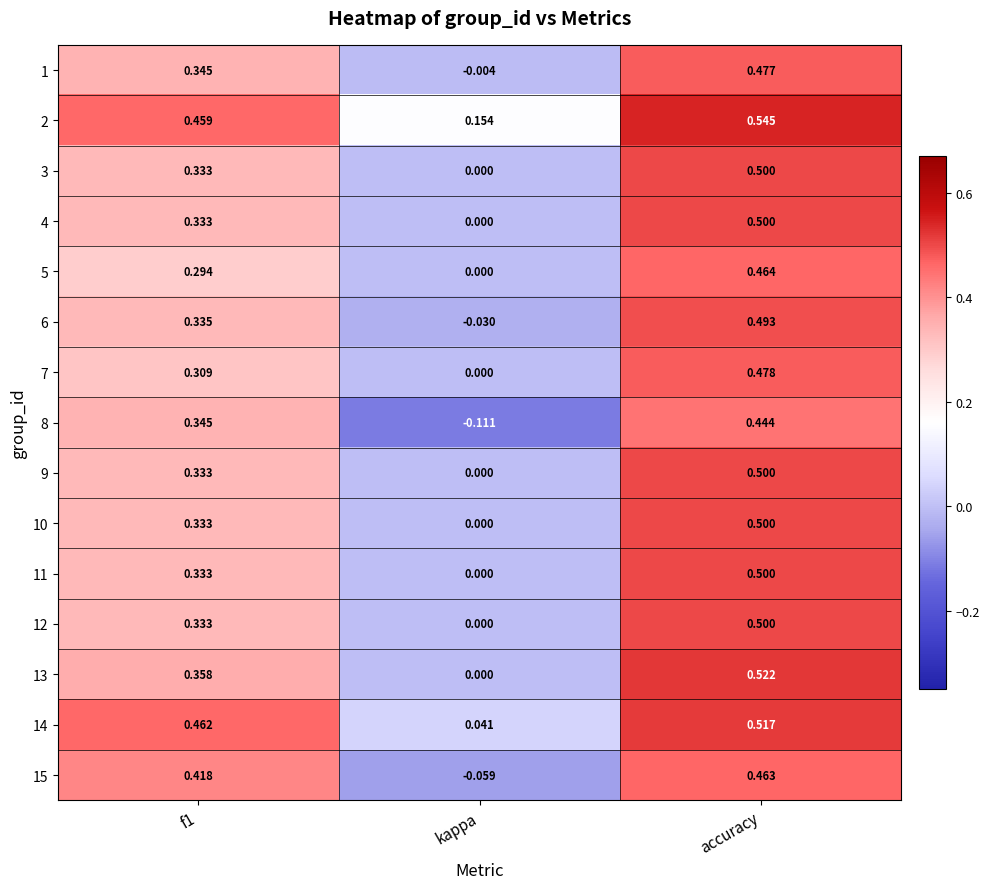

At which label does 8 reach its peak?

accuracy